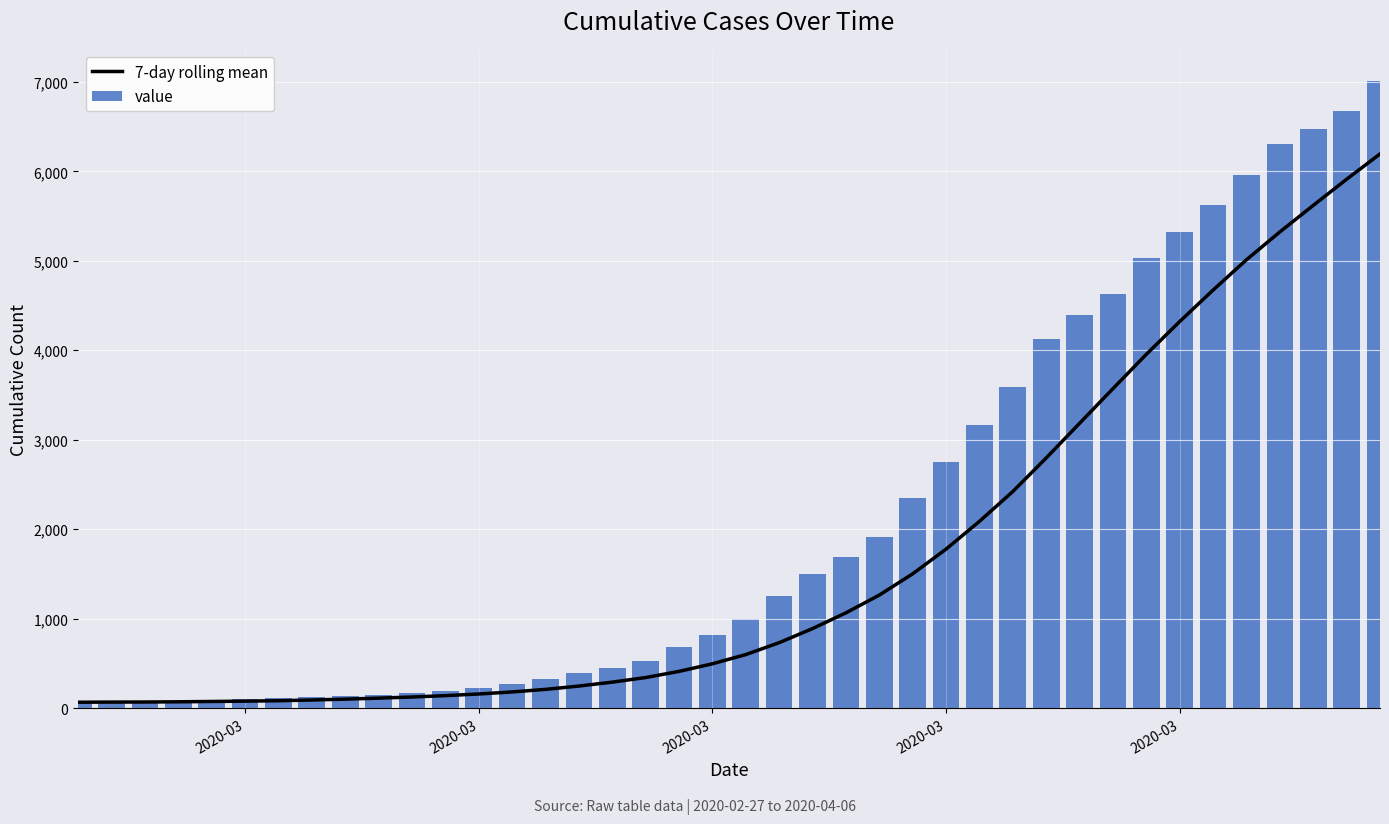

True or false: 7-day rolling mean has a value of 1356.4 at 22.

False